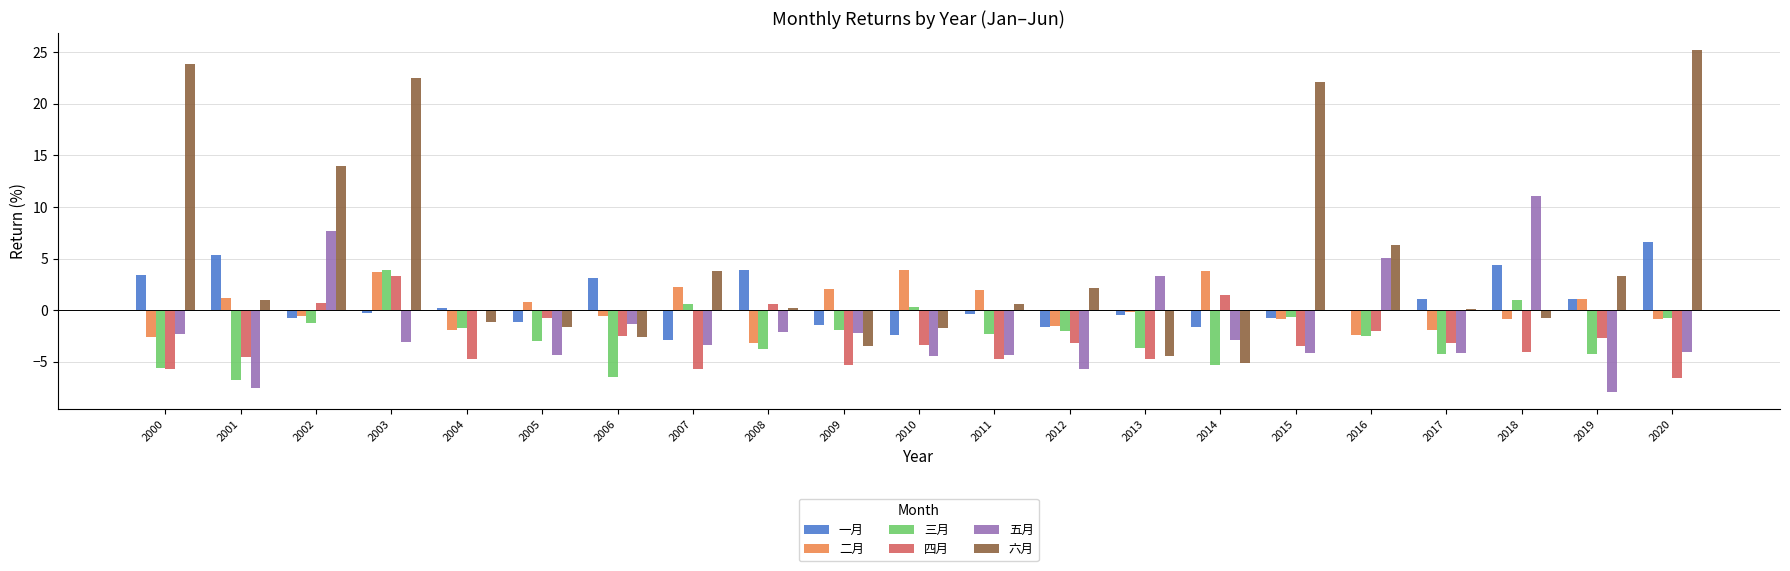

How many categories are shown in the chart?

21